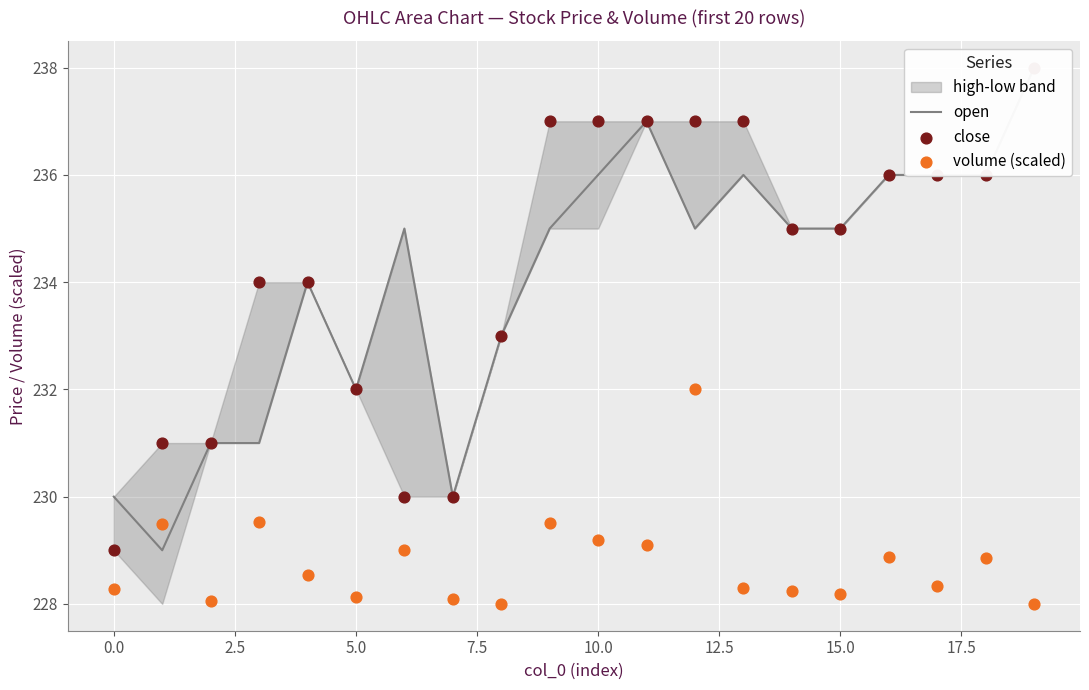

At how many categories does at least one series exceed 234?

12